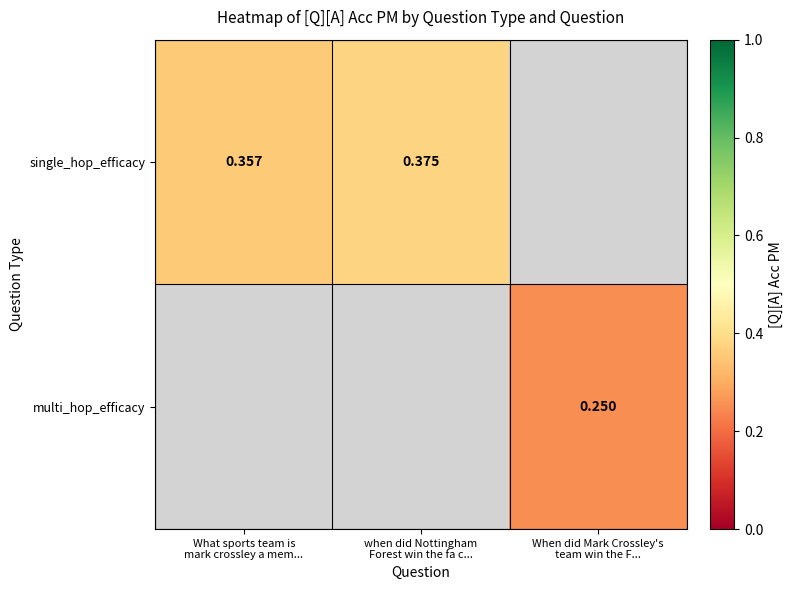

Which has a higher value, when did Nottingham
Forest win the fa c... or What sports team is
mark crossley a mem...?

when did Nottingham
Forest win the fa c...